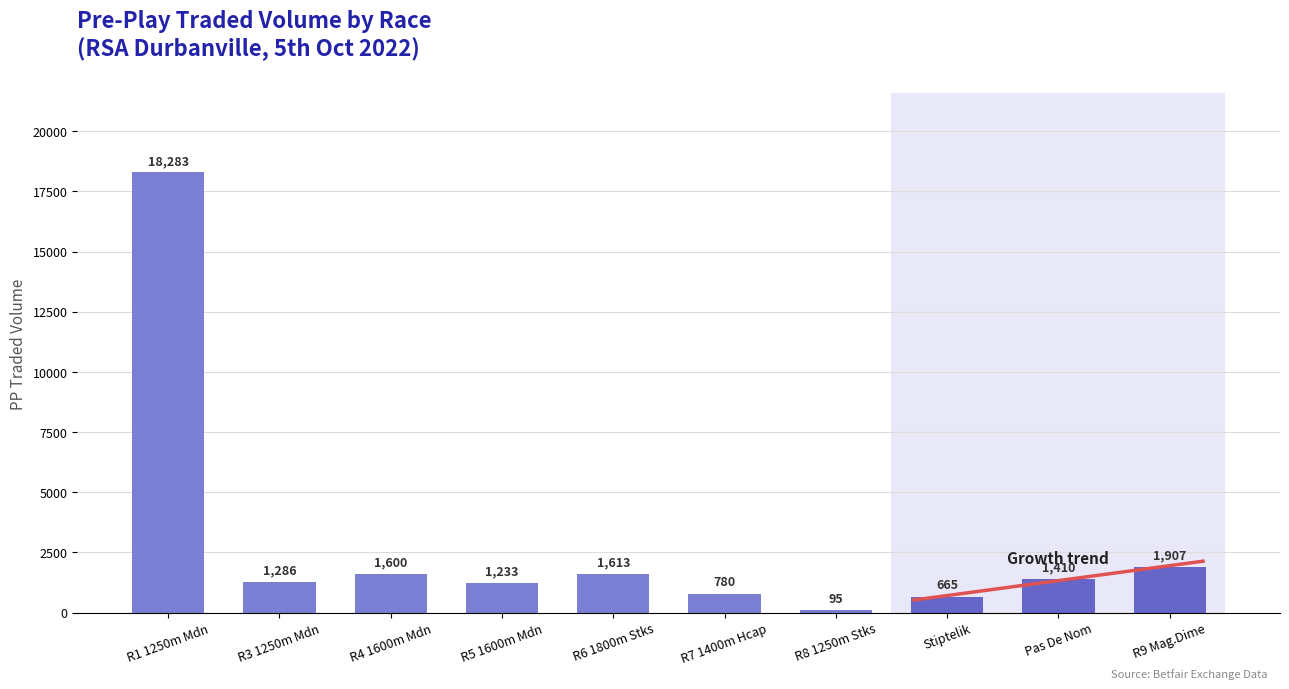

What is the change in value from R1 1250m Mdn to R8 1250m Stks?

-18188.0